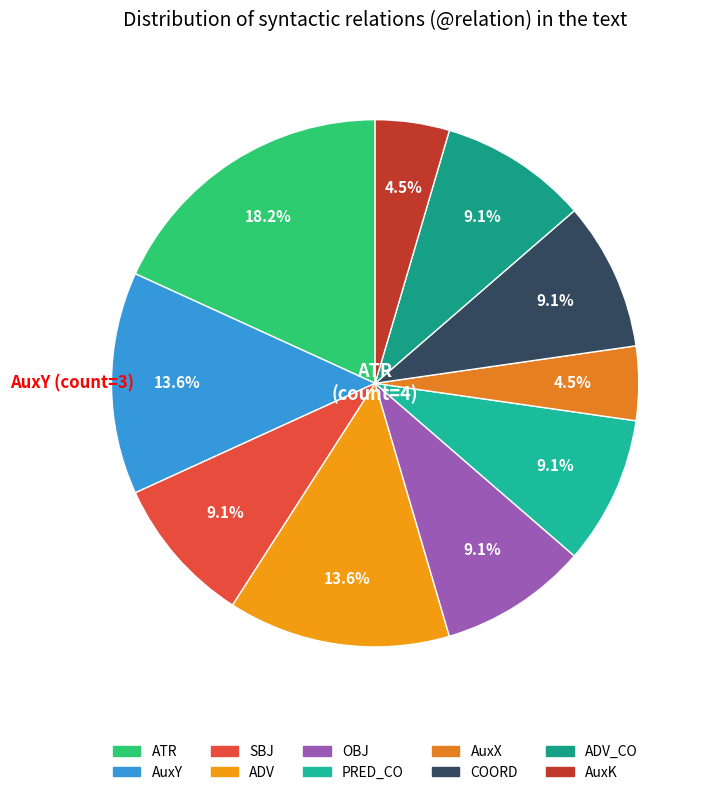

Which category has the smallest portion of the pie?

AuxX